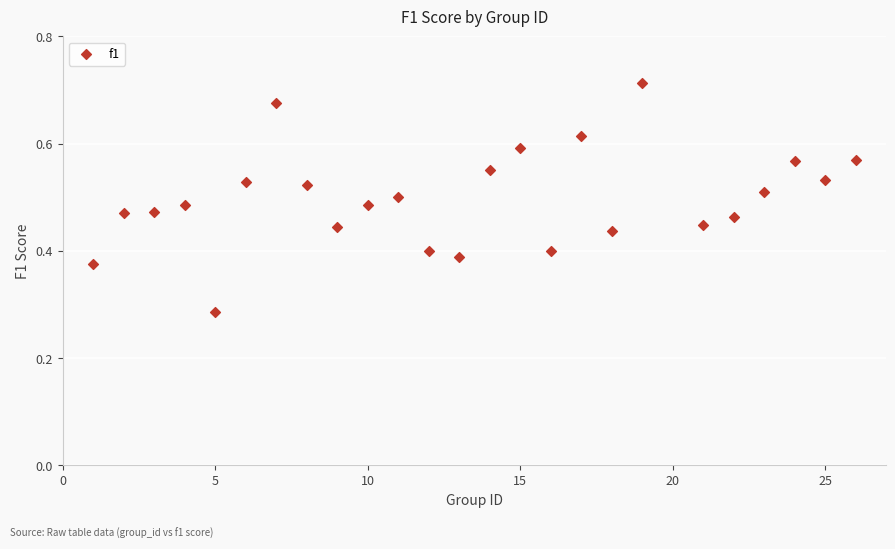

What is the range of X values (max minus min)?

25.0